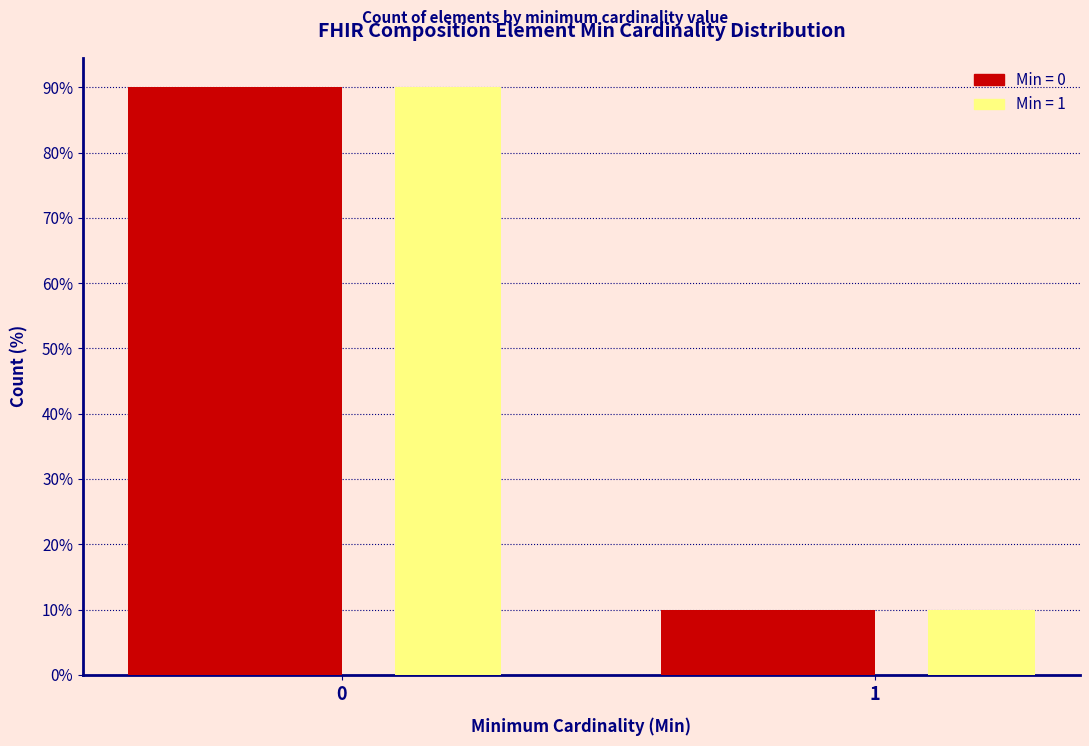

What is the total value across all series at 0?

180